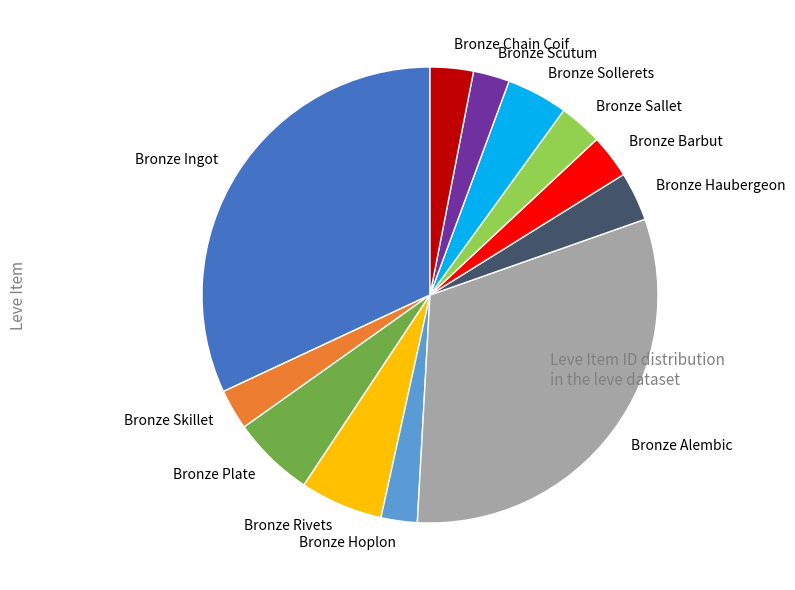

Combined, do Bronze Sallet and Bronze Plate account for over 50%?

No